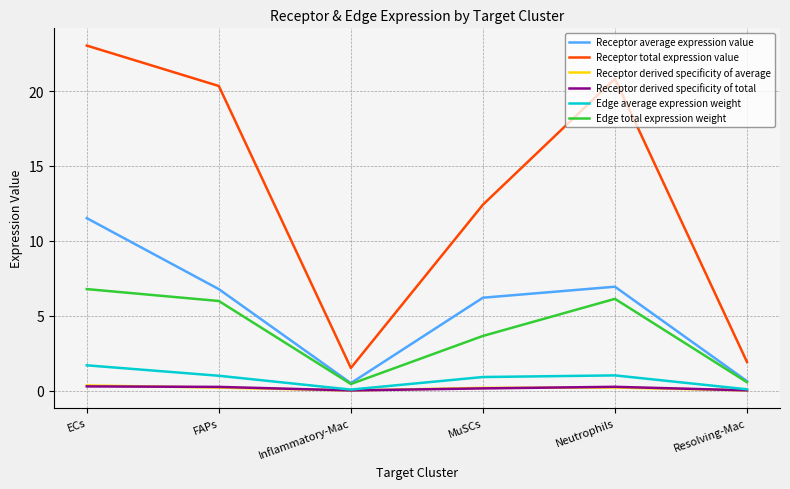

True or false: Receptor total expression value has a value of 20.8 at Neutrophils.

True